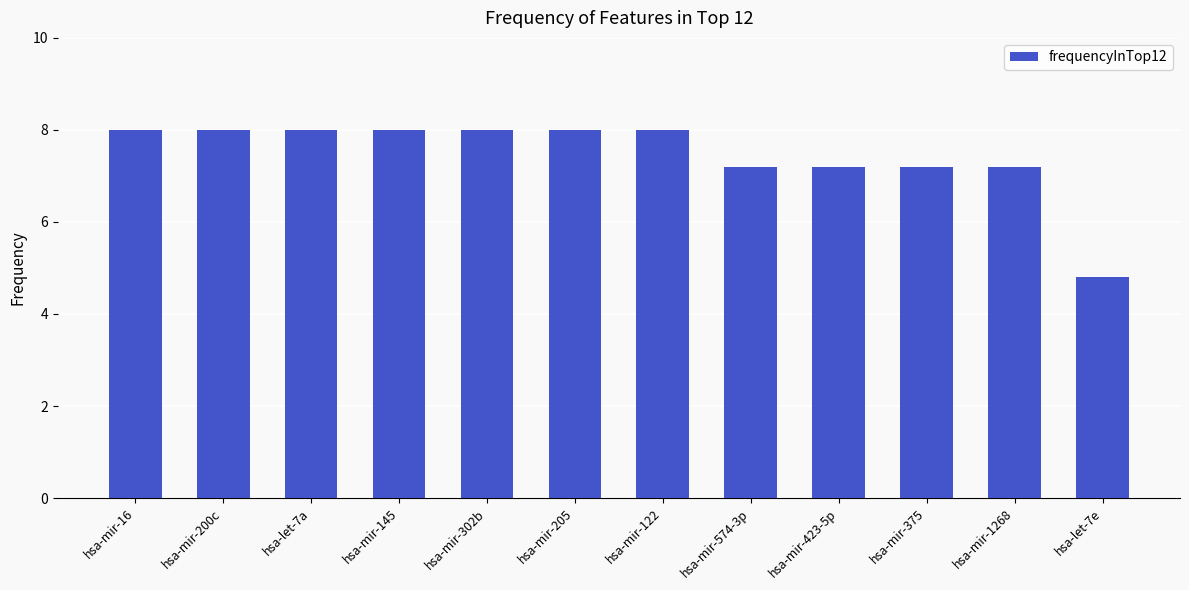

Are the bars horizontal?

No